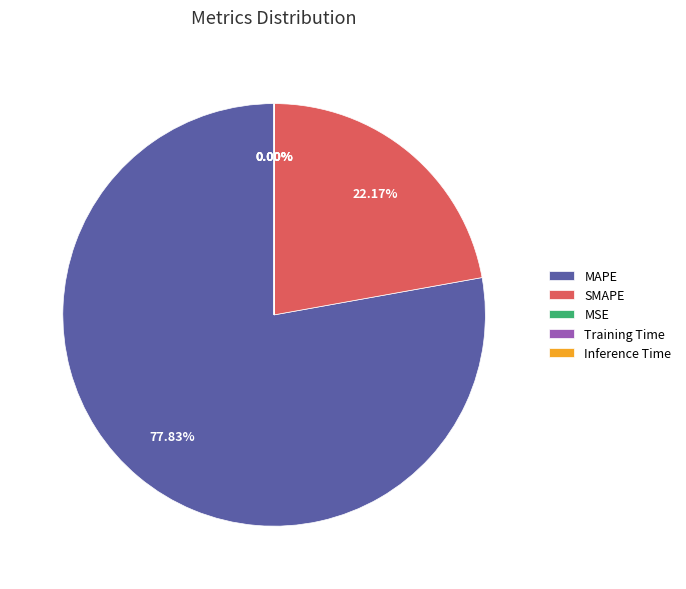

Which slice is the largest?

MAPE